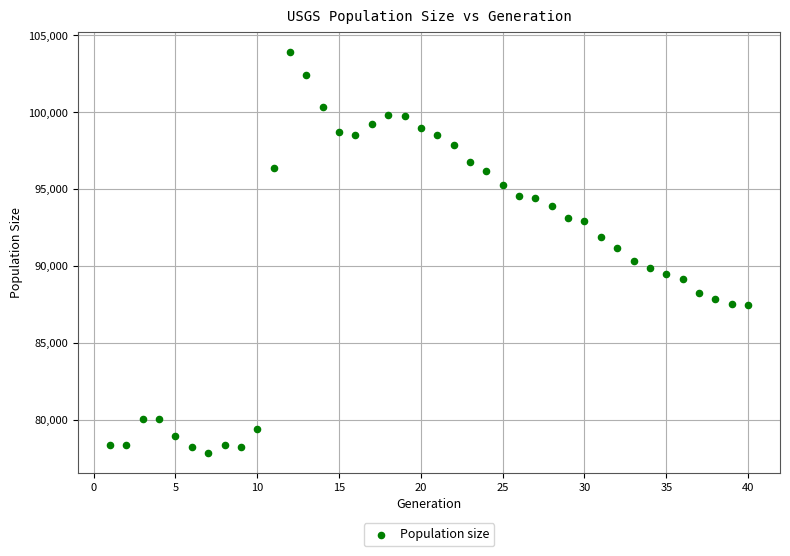

What is the range of Y values (max minus min)?

26095